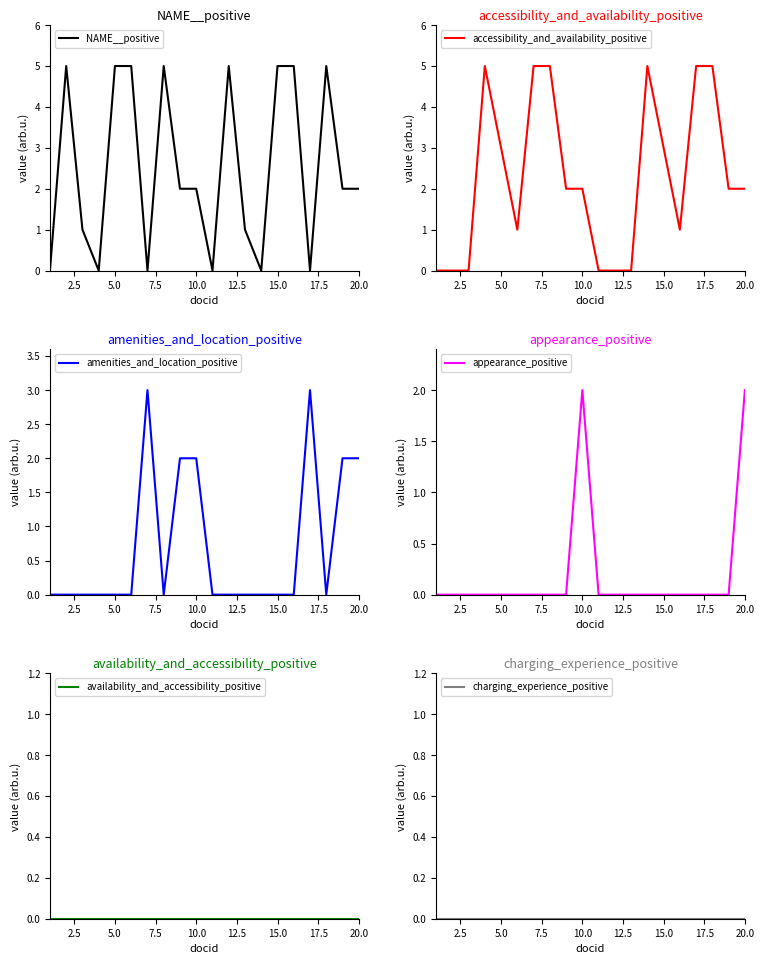

Rank the series by their maximum value, from lowest to highest.

availability_and_accessibility_positive, charging_experience_positive, appearance_positive, amenities_and_location_positive, NAME__positive, accessibility_and_availability_positive